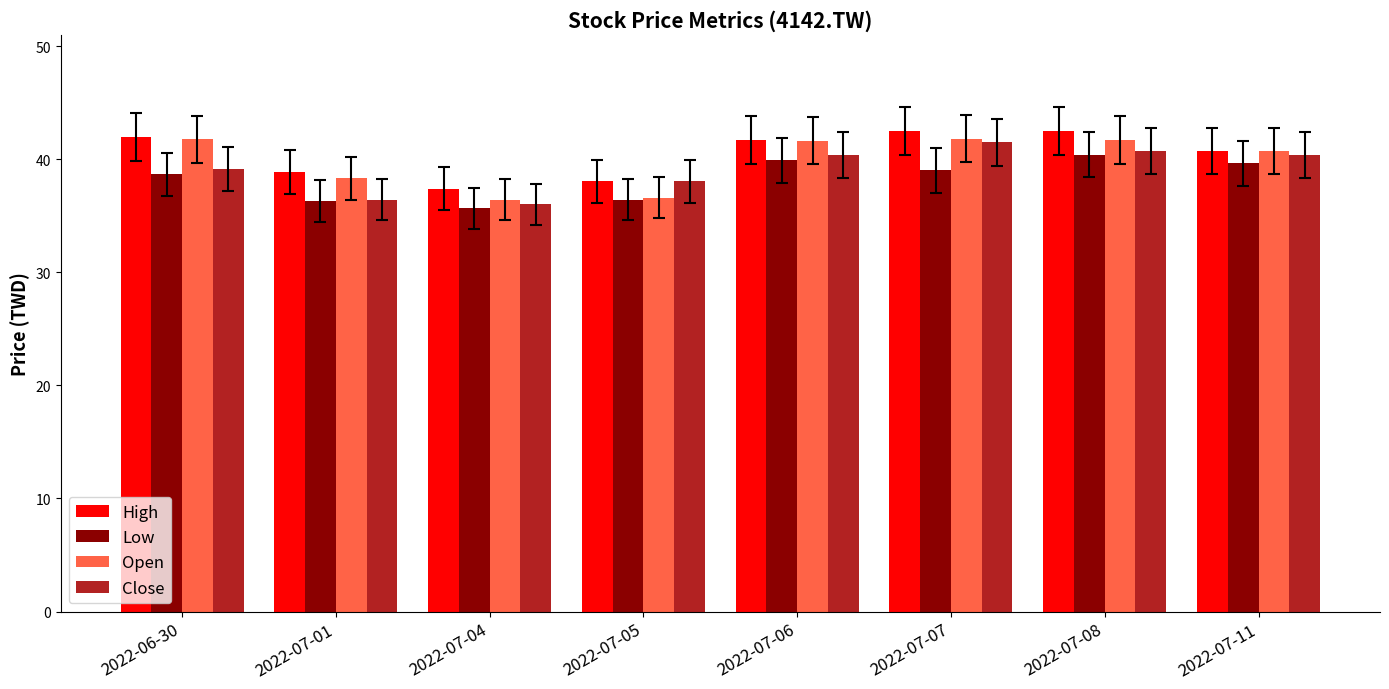

What is the difference between the maximum and second lowest values in the Low series?

4.1